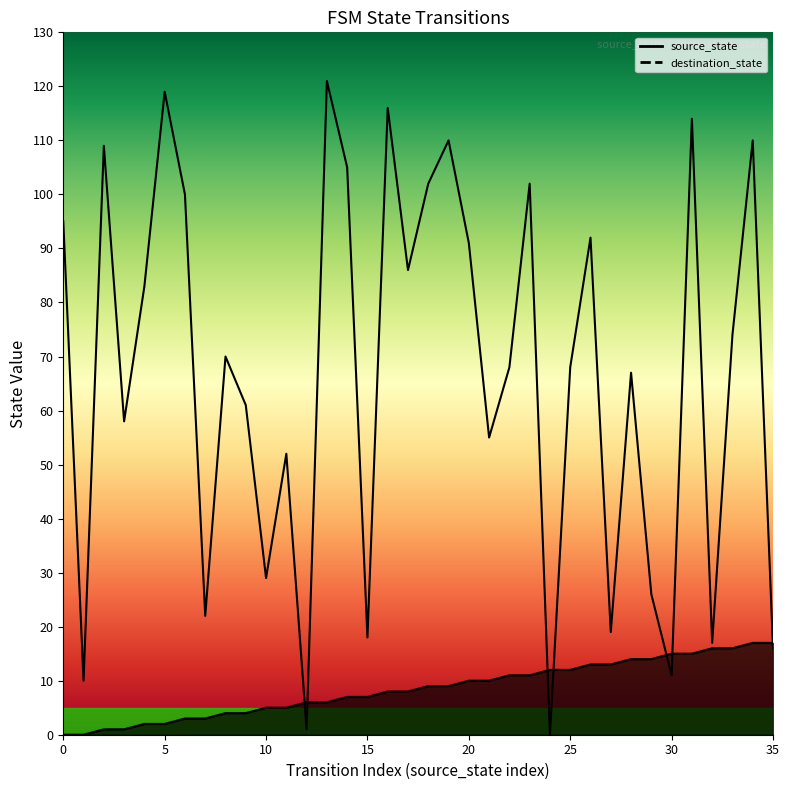

Which series changed the most between 2 and 33?

destination_state